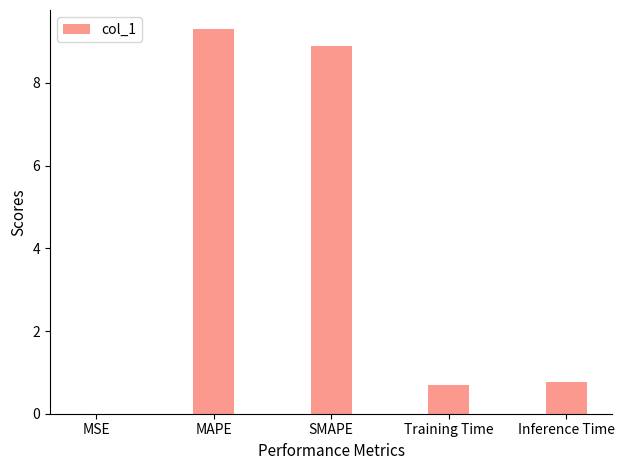

Is it true that the value at Inference Time is 0.8?

True